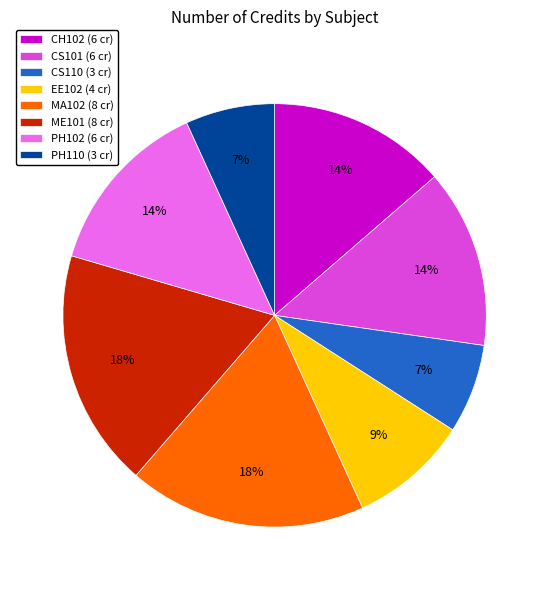

Is there a majority slice in this chart?

No